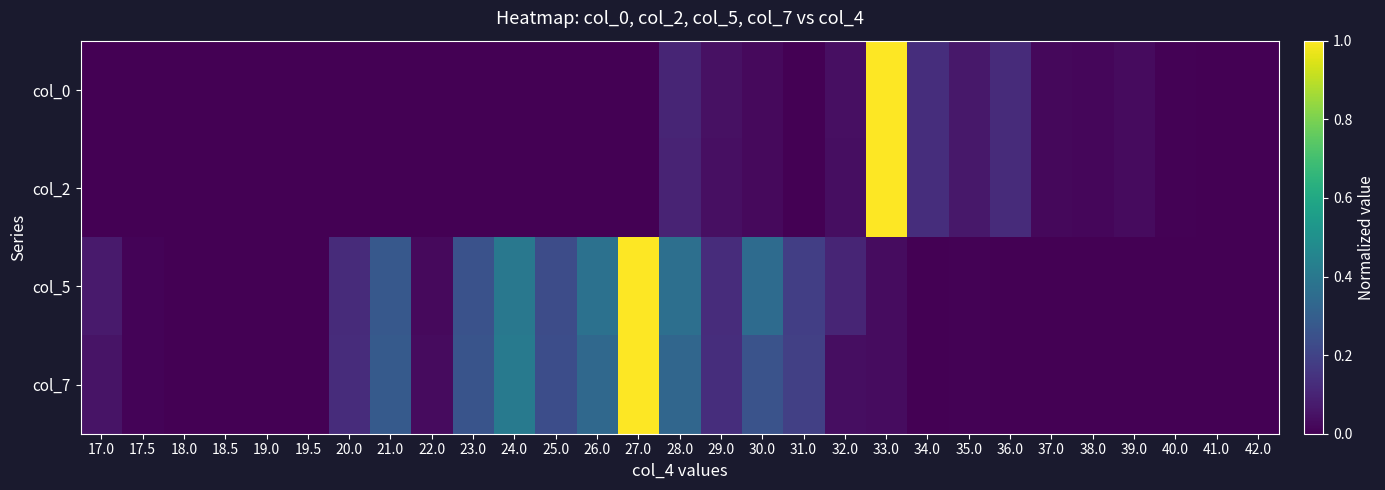

Which has a higher value, 32.0 or 17.5?

32.0